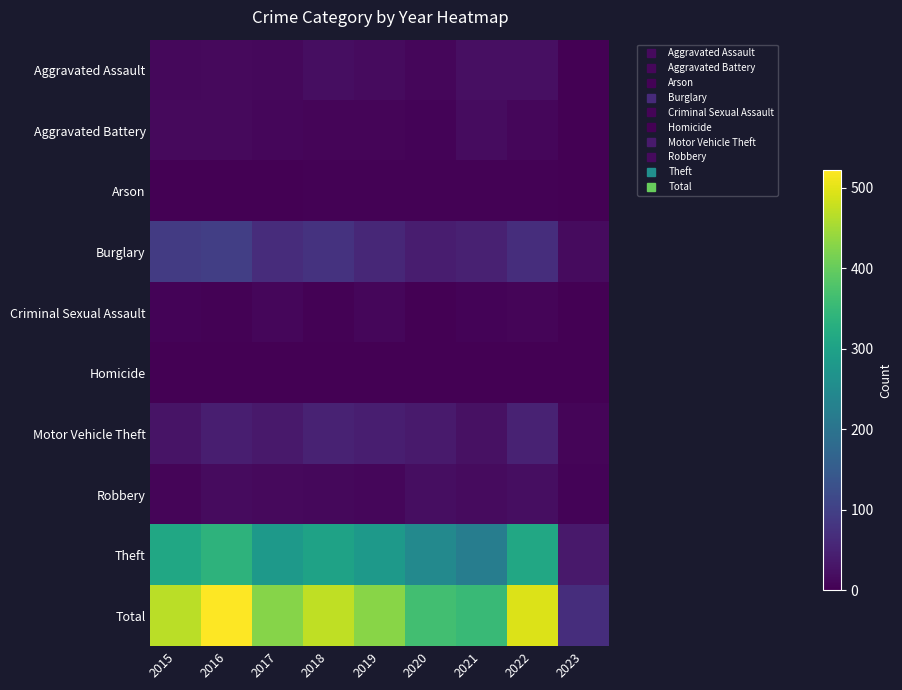

Between 2015 and 2022, which series saw the biggest shift?

Total